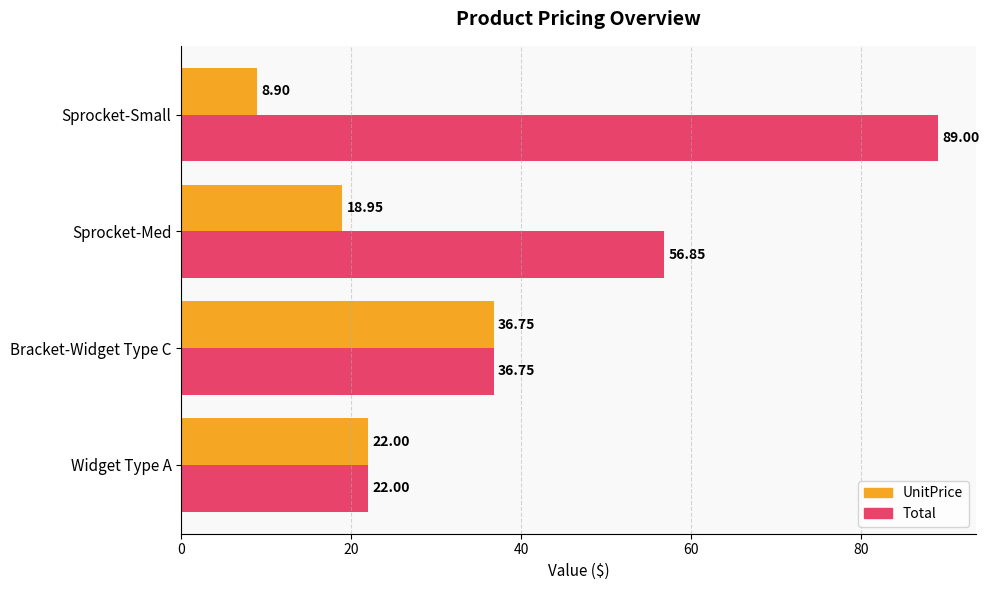

How many data points in Total are above 56?

2